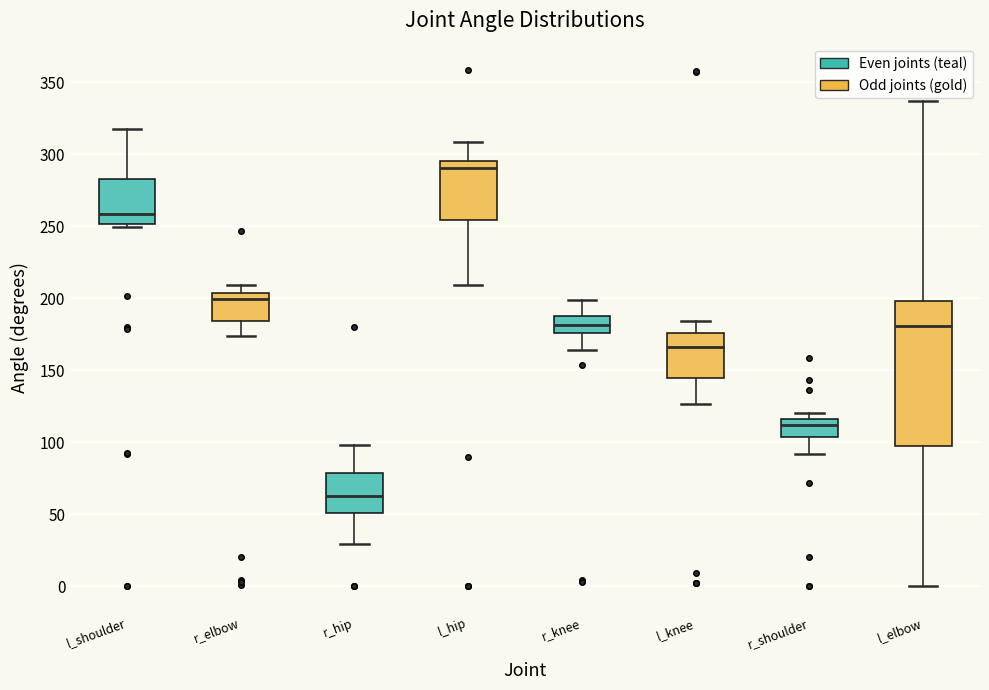

Reading left to right, read every box against the y-axis: the position of its median line, the range the box covers, and the ends of its whiskers. The values are not printed on the chart, so give them approximately, as read against the axis.

l_shoulder: median 260, box 250 to 285, whiskers 250 (just below the box's lower edge) to 315
r_elbow: median 200, box 185 to 205, whiskers 175 to 210
r_hip: median 65, box 50 to 80, whiskers 30 to 100
l_hip: median 290, box 255 to 295, whiskers 210 to 310
r_knee: median 180, box 175 to 185, whiskers 165 to 200
l_knee: median 165, box 145 to 175, whiskers 125 to 185
r_shoulder: median 110, box 105 to 115, whiskers 90 to 120
l_elbow: median 180, box 95 to 200, whiskers 0 to 335